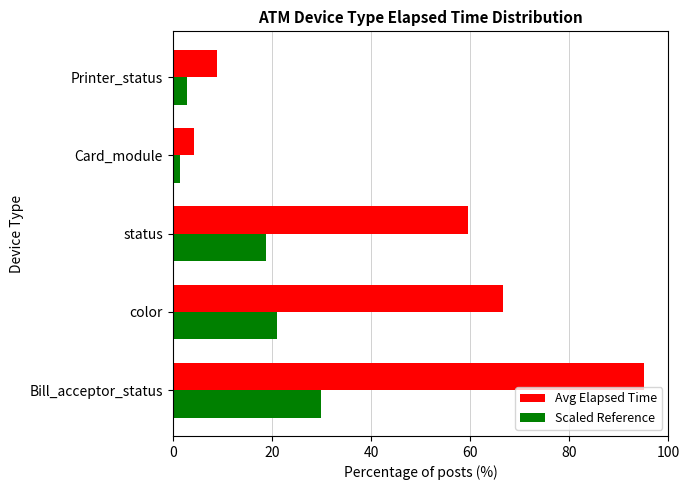

Which series has the widest spread of values?

Avg Elapsed Time